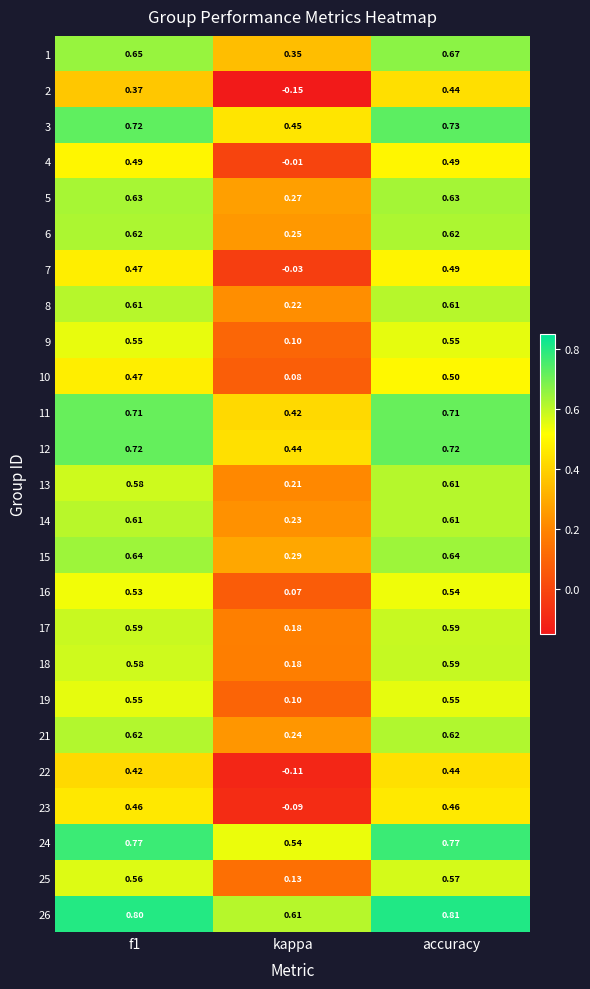

Where is 25 nearest to the value 0?

kappa